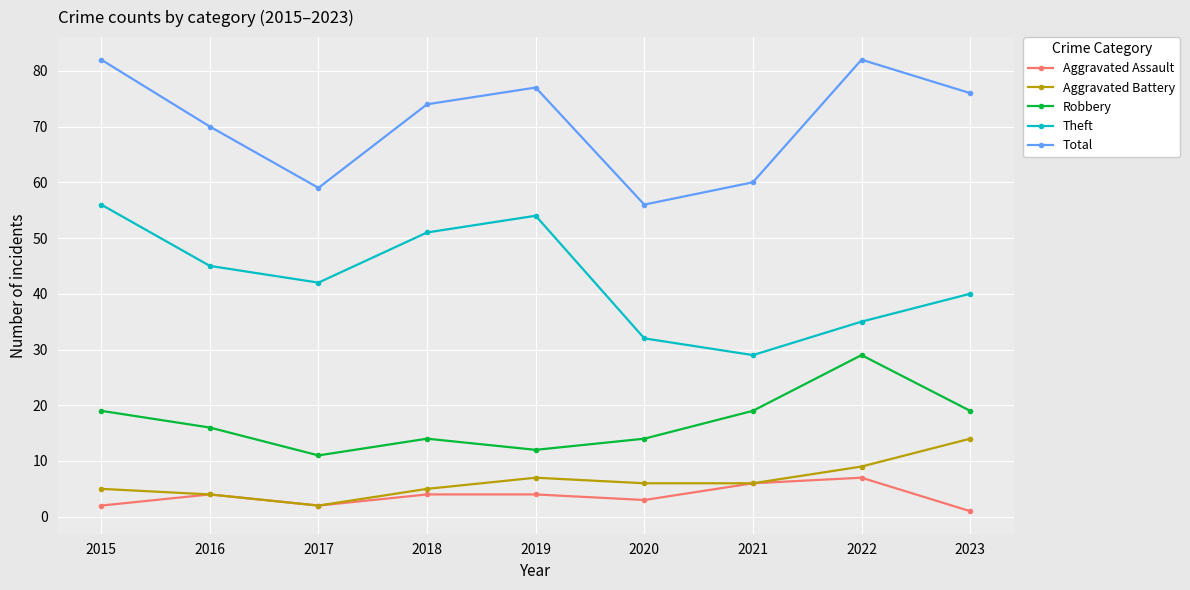

At how many categories does at least one series exceed 16?

9